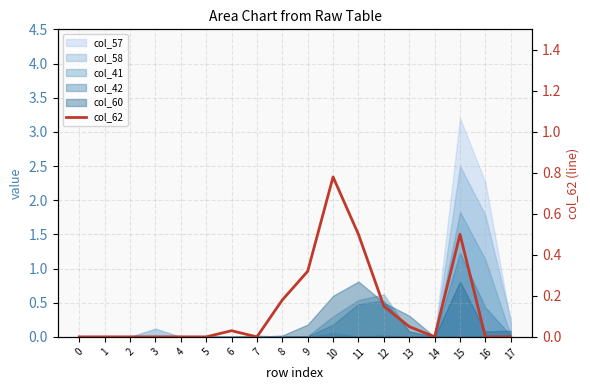

The value at 16 is 0.0. True or false?

True